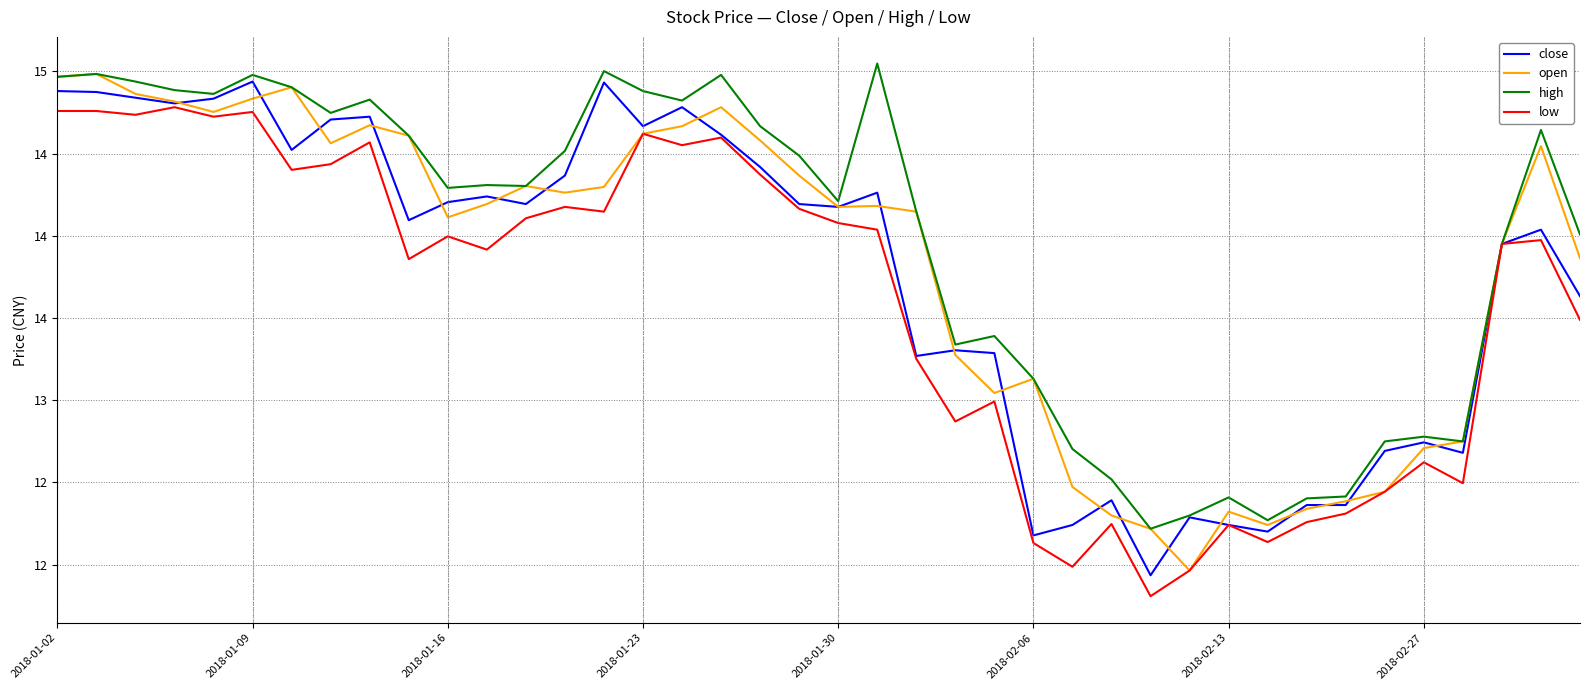

List the series in order of their overall mean, highest first.

high, open, close, low